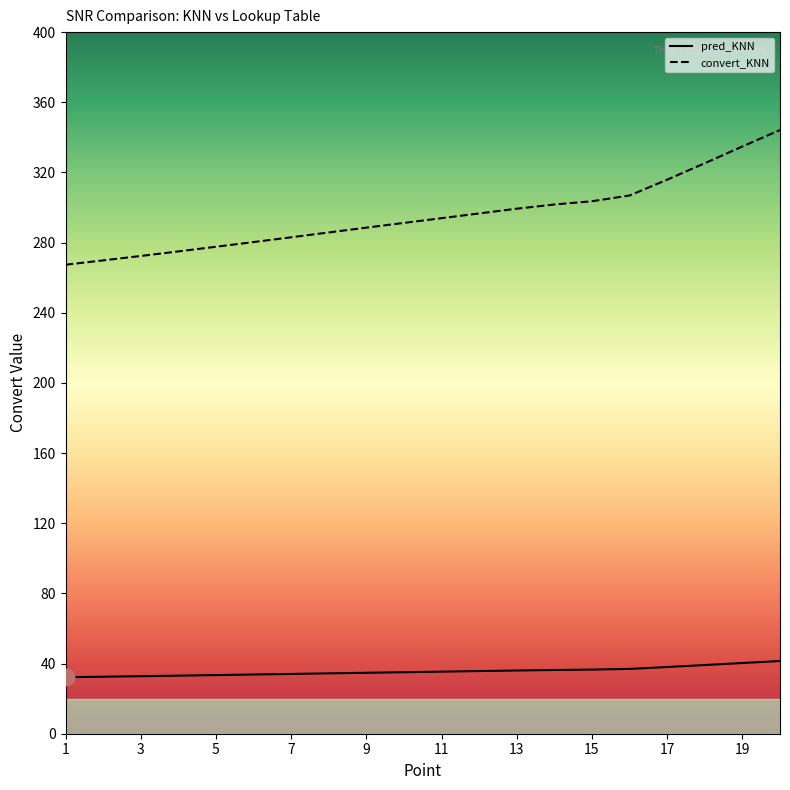

Which series has the largest range (max minus min)?

convert_KNN